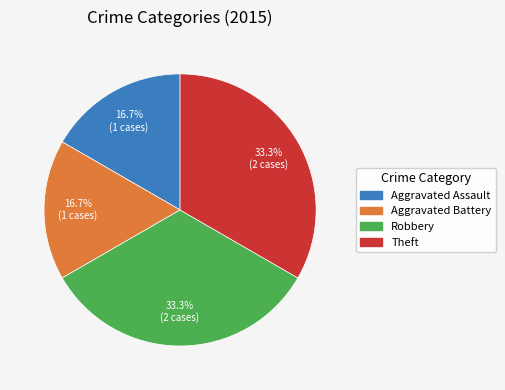

What portion of the pie excludes Aggravated Assault?

83.3%